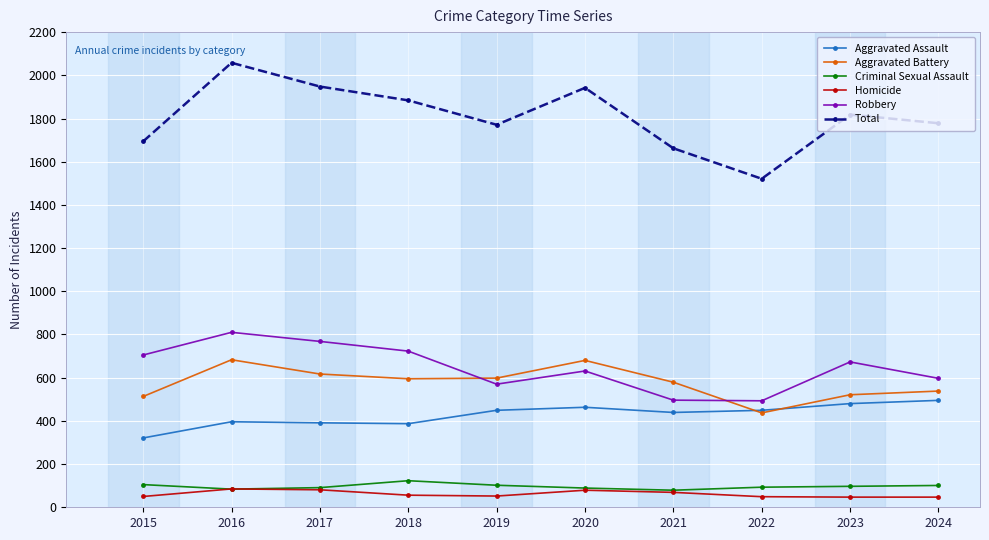

What are all the series names shown in the legend?

Aggravated Assault, Aggravated Battery, Criminal Sexual Assault, Homicide, Robbery, Total